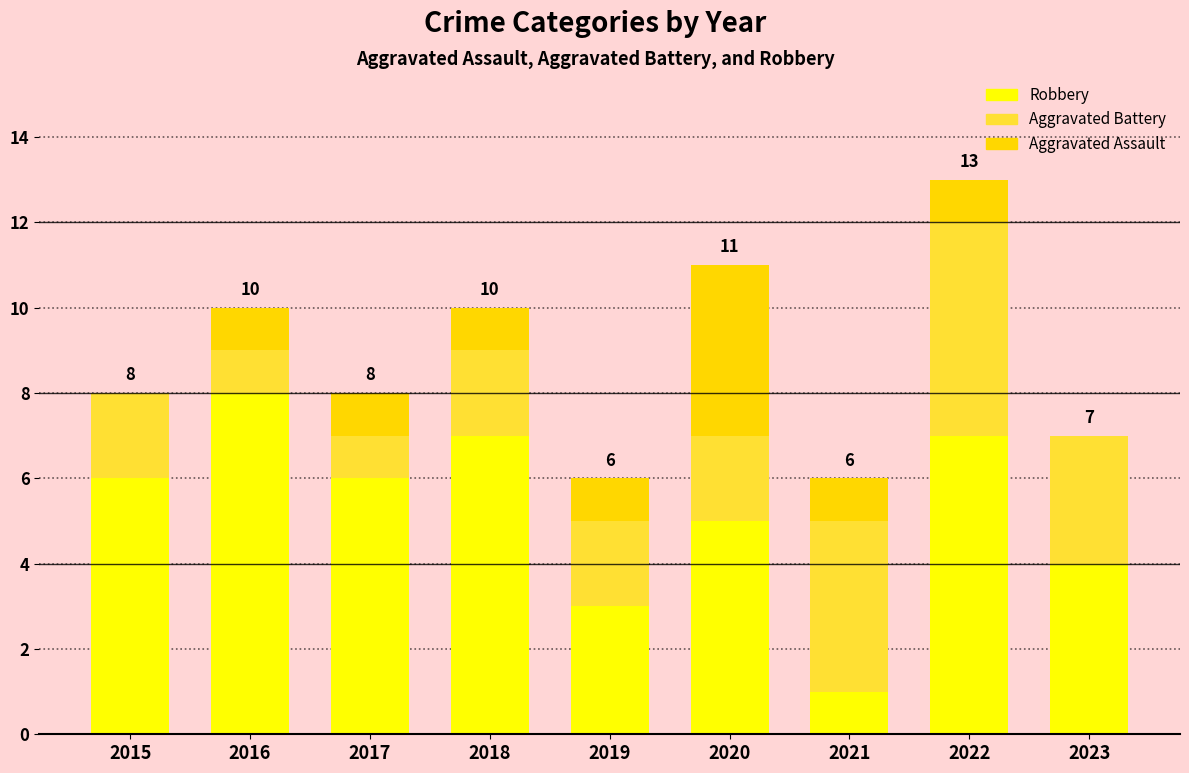

Count the Robbery values in the range 4 to 7.

6